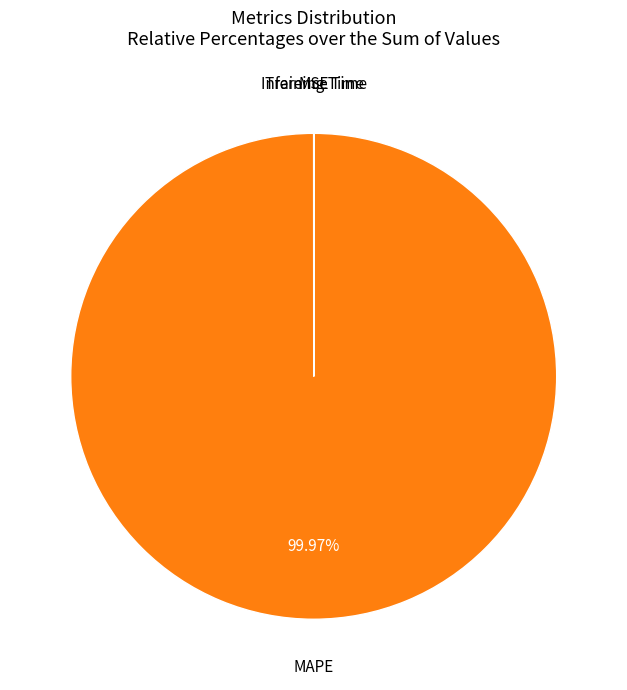

Does MAPE represent more than half of the total?

Yes